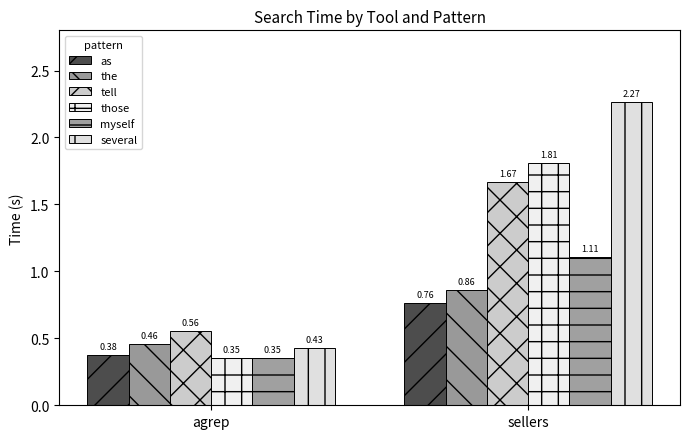

How many data points does each series have?

2